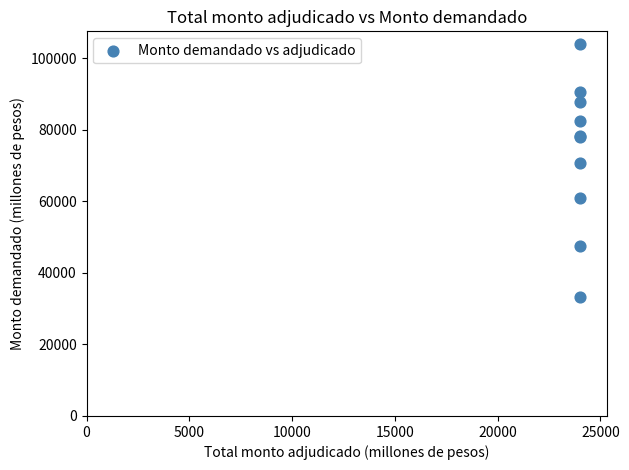

What Y value in the scatter plot is closest to 68670?

70640